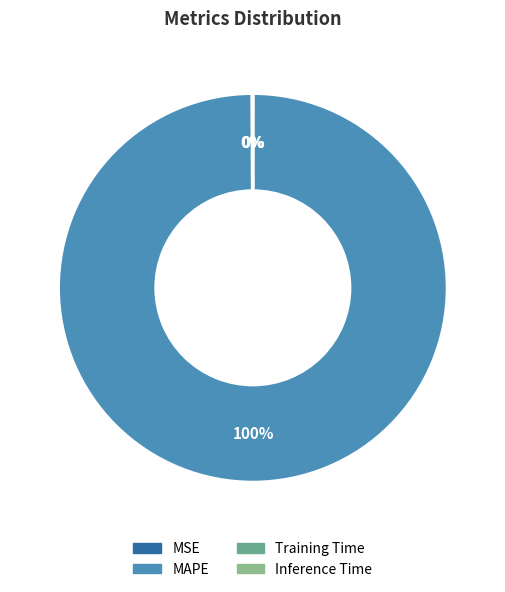

Is it true that MAPE is 100% of the pie?

True